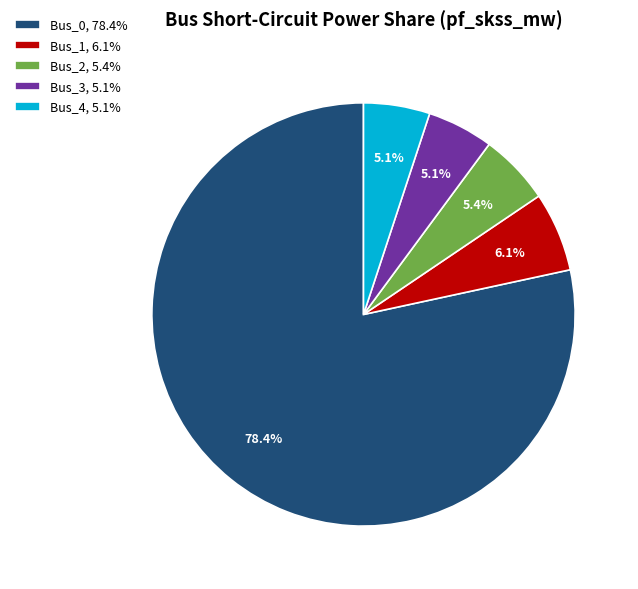

What is the largest slice in the pie chart?

Bus_0